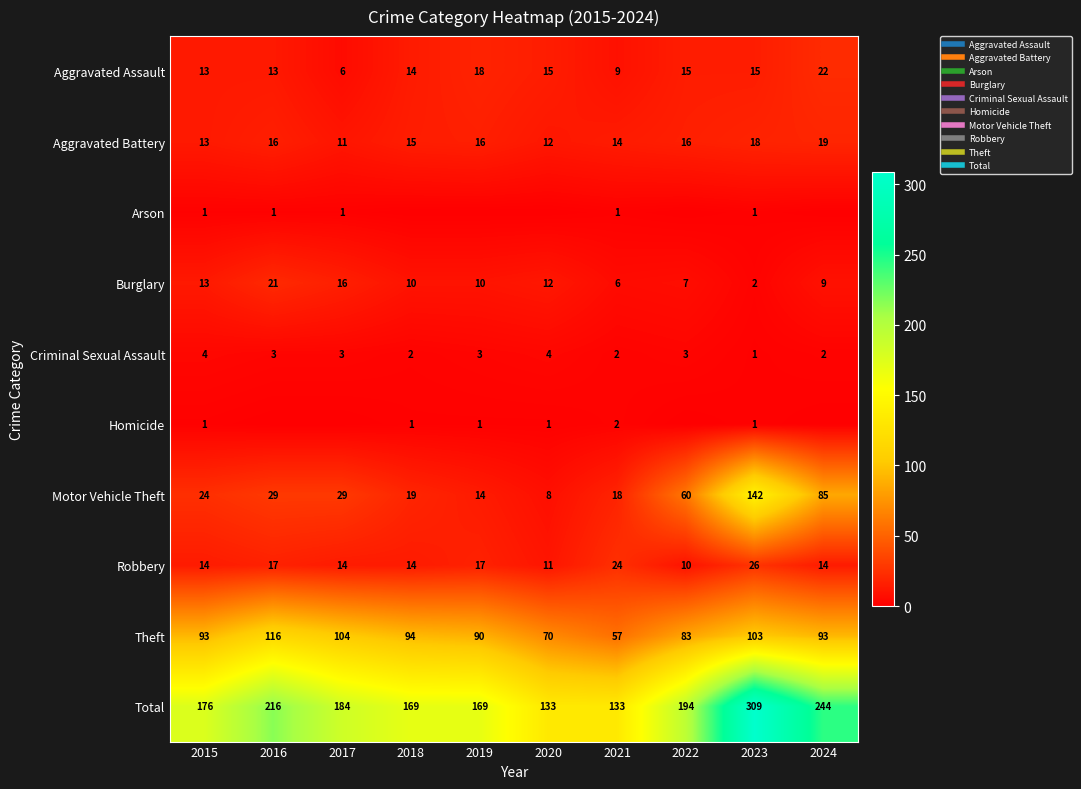

What is the total value across all series at 2021?

266